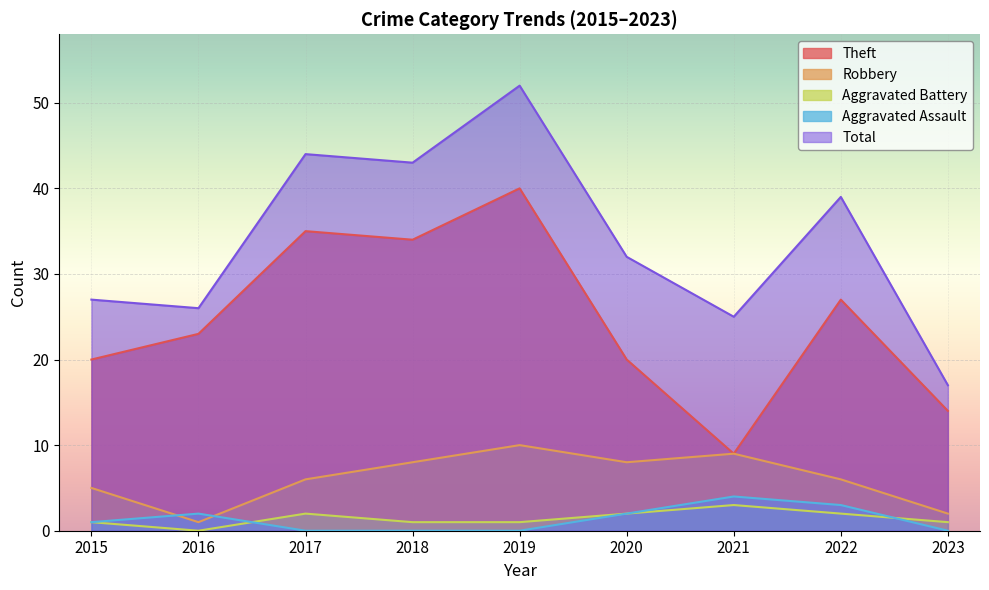

What is the sum of all Aggravated Assault values?

12